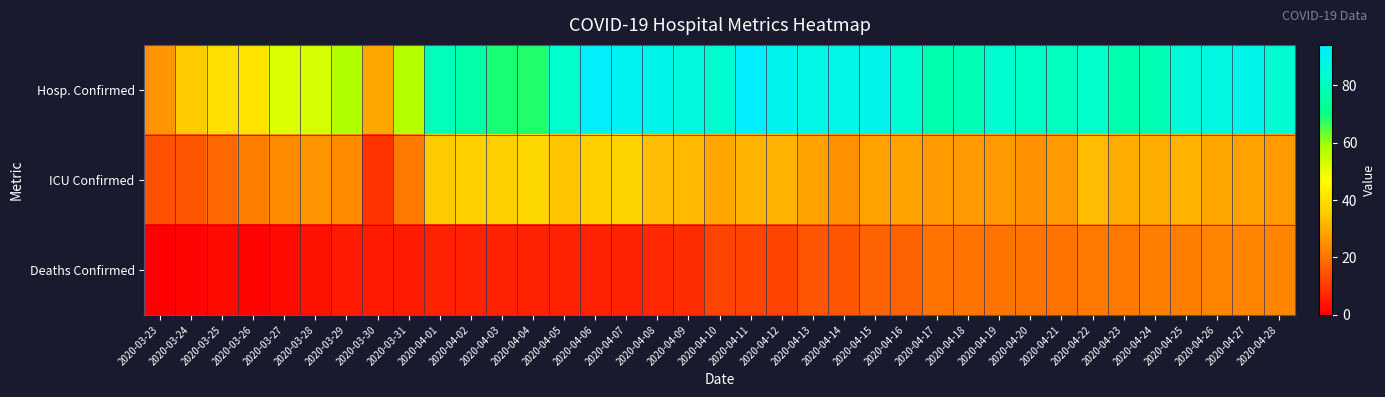

Which label corresponds to the smallest value in the chart?

2020-03-23